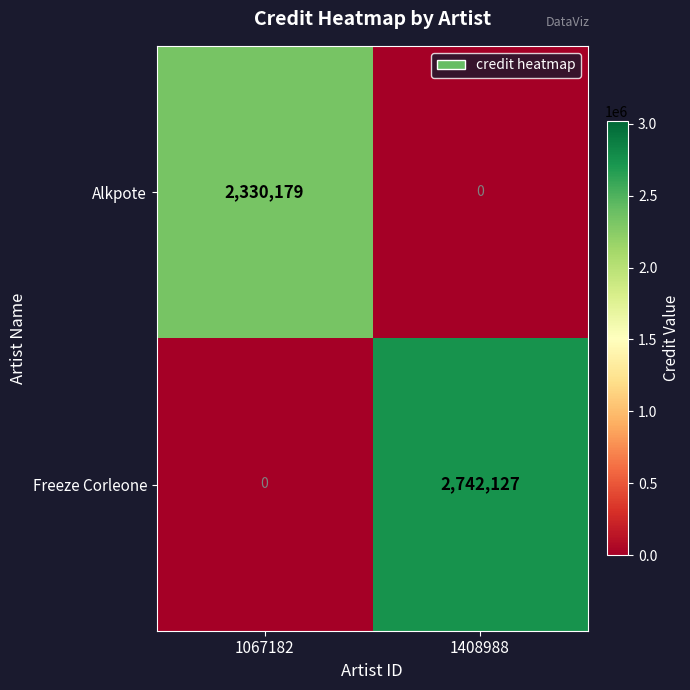

Which series has the largest total across all categories?

Freeze Corleone